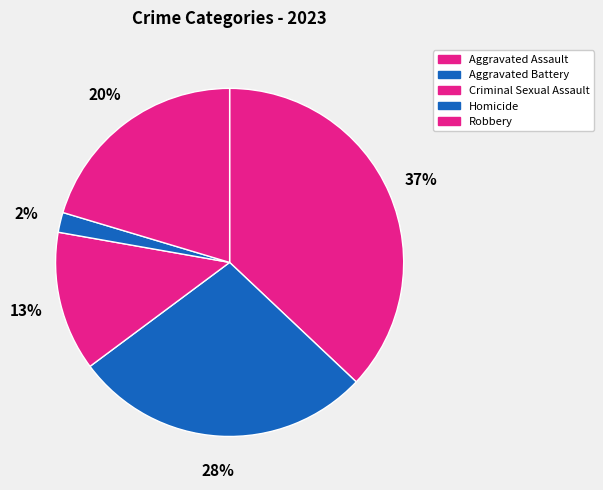

Approximately how many times larger is the value at Aggravated Assault compared to Aggravated Battery?

1.3